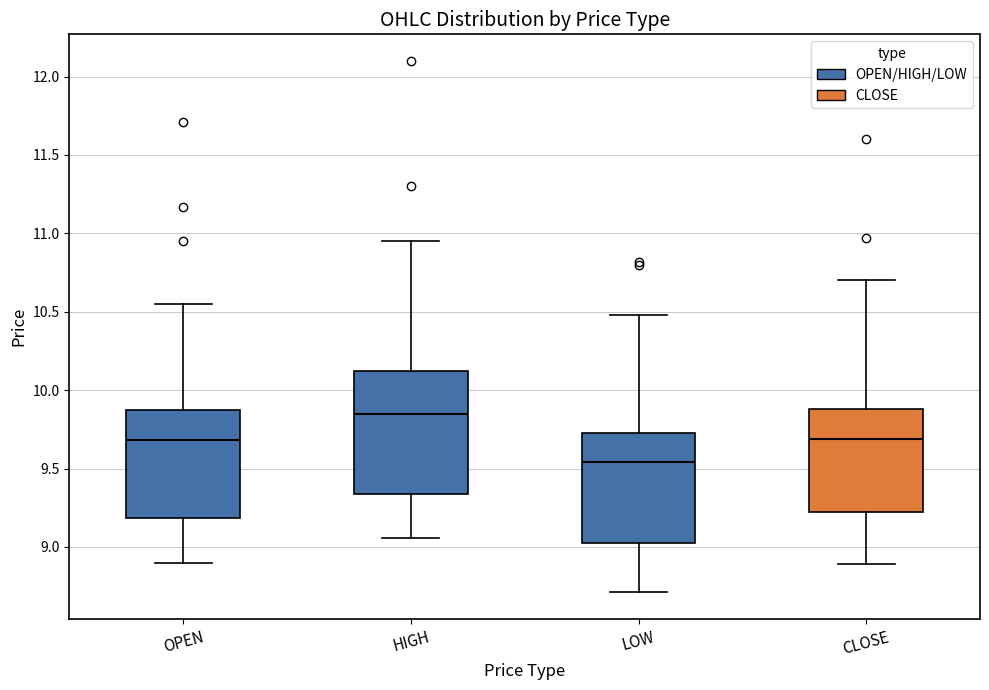

Where does the lower whisker of the box for HIGH end on the y-axis? The values are not printed on the chart, so give them approximately, as read against the axis.

9.05